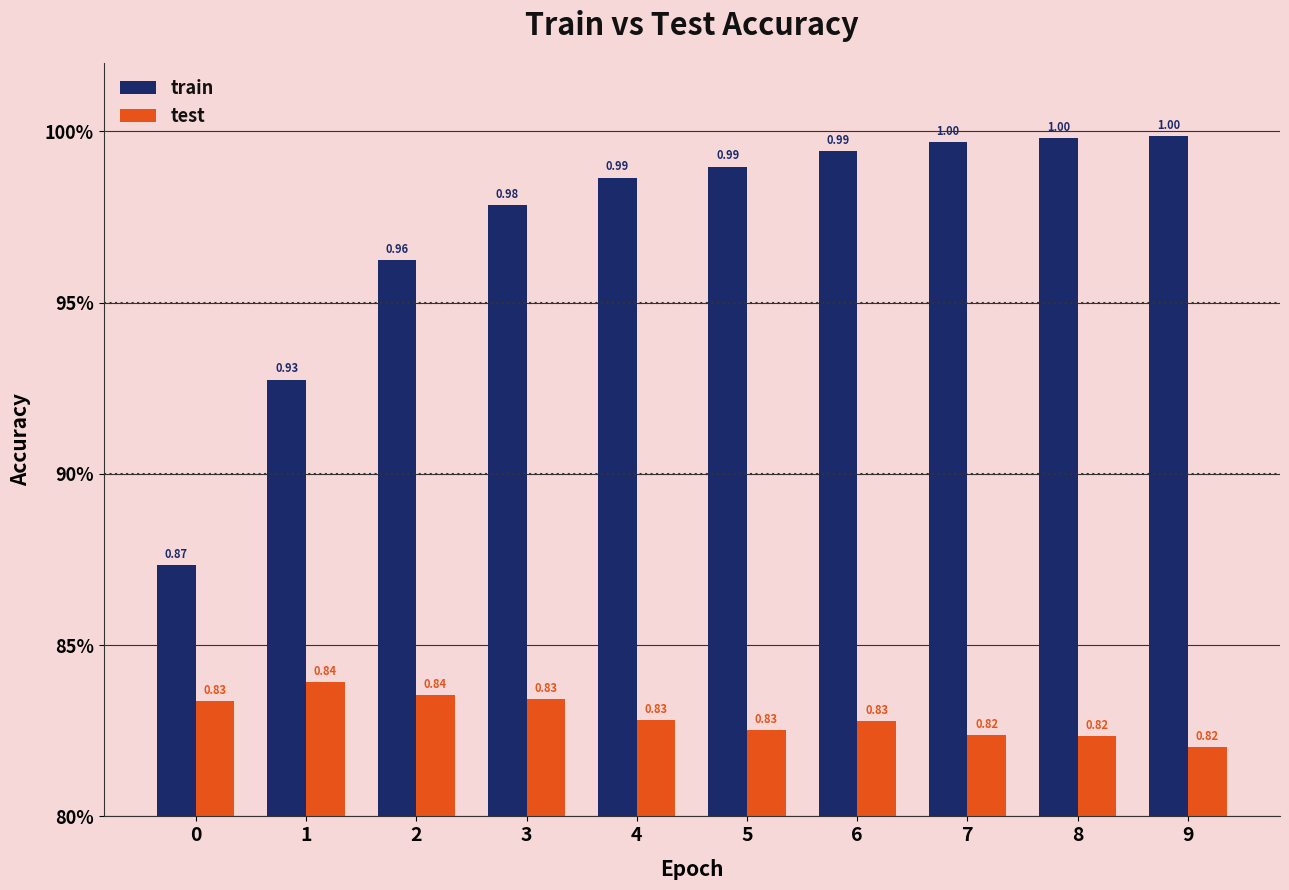

What is the spread (max minus min) of values at 5?

0.2